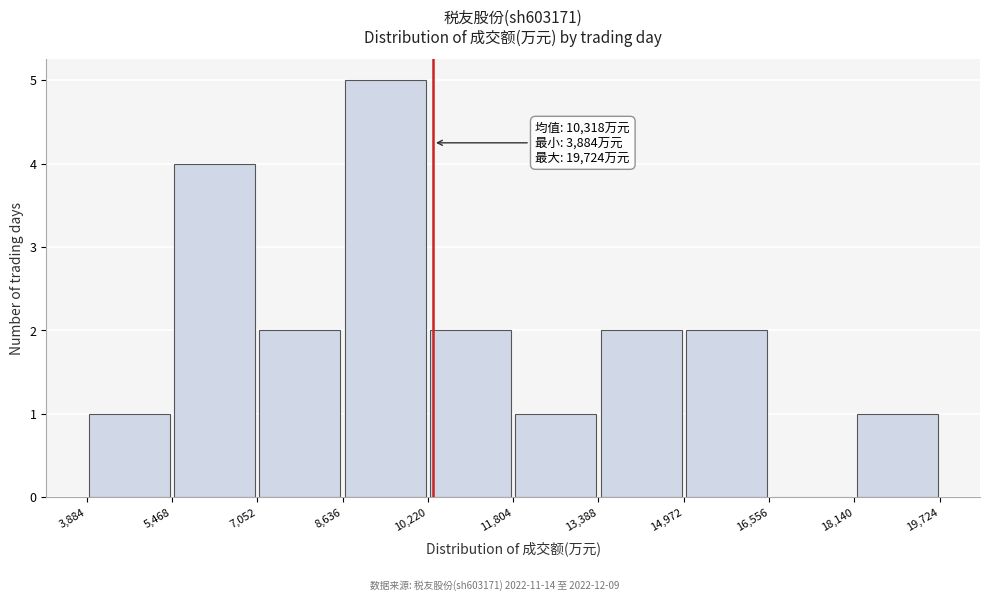

Over which range of the x-axis is the bar tallest?

8,636 to 10,220